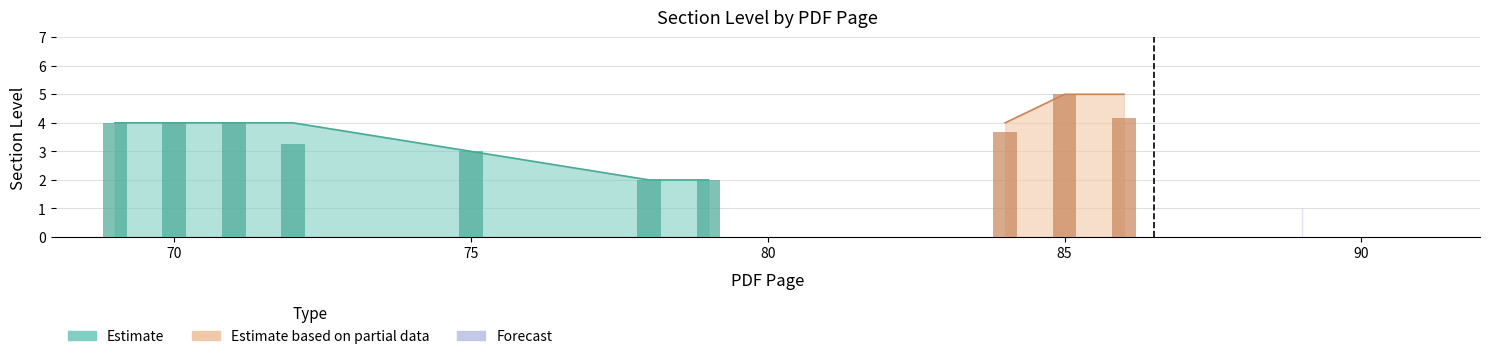

What is the maximum value shown in the chart?

5